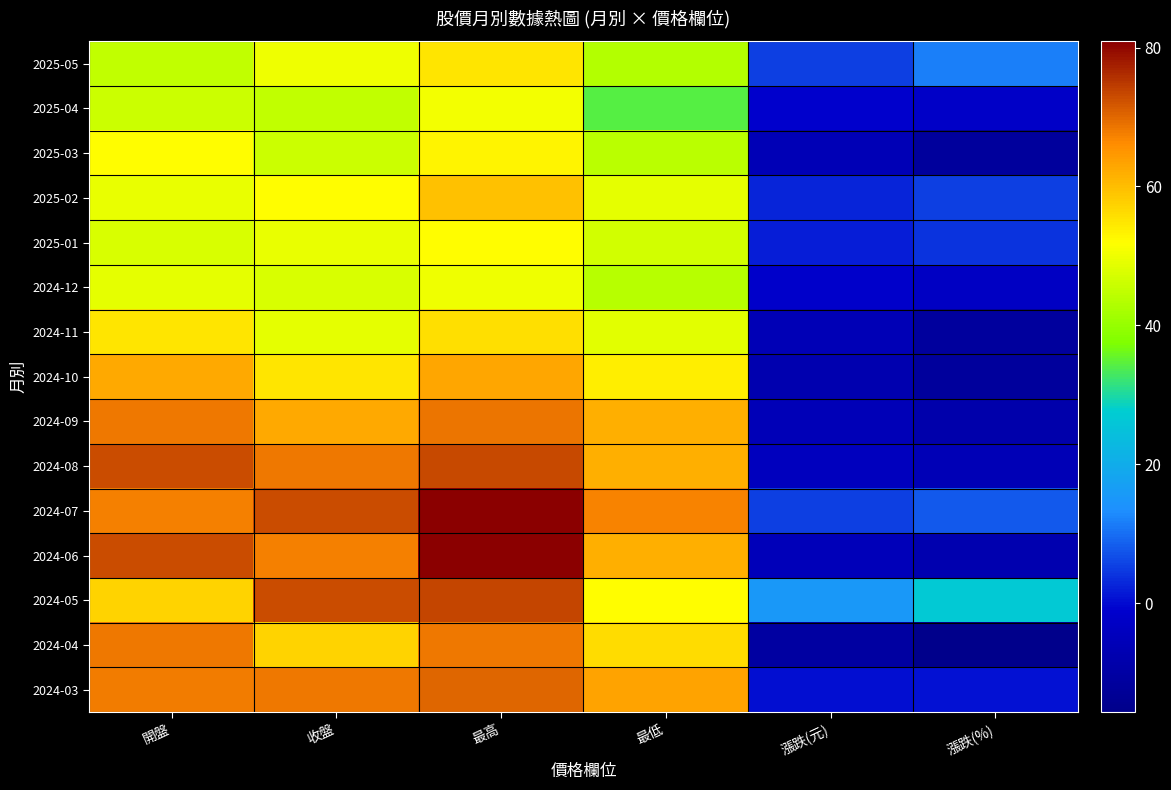

Between 收盤 and 開盤, which is larger?

收盤